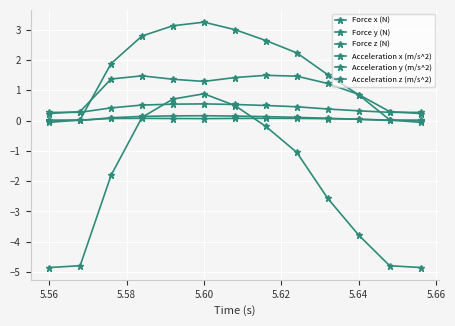

Which series has the widest spread of values?

Acceleration z (m/s^2)